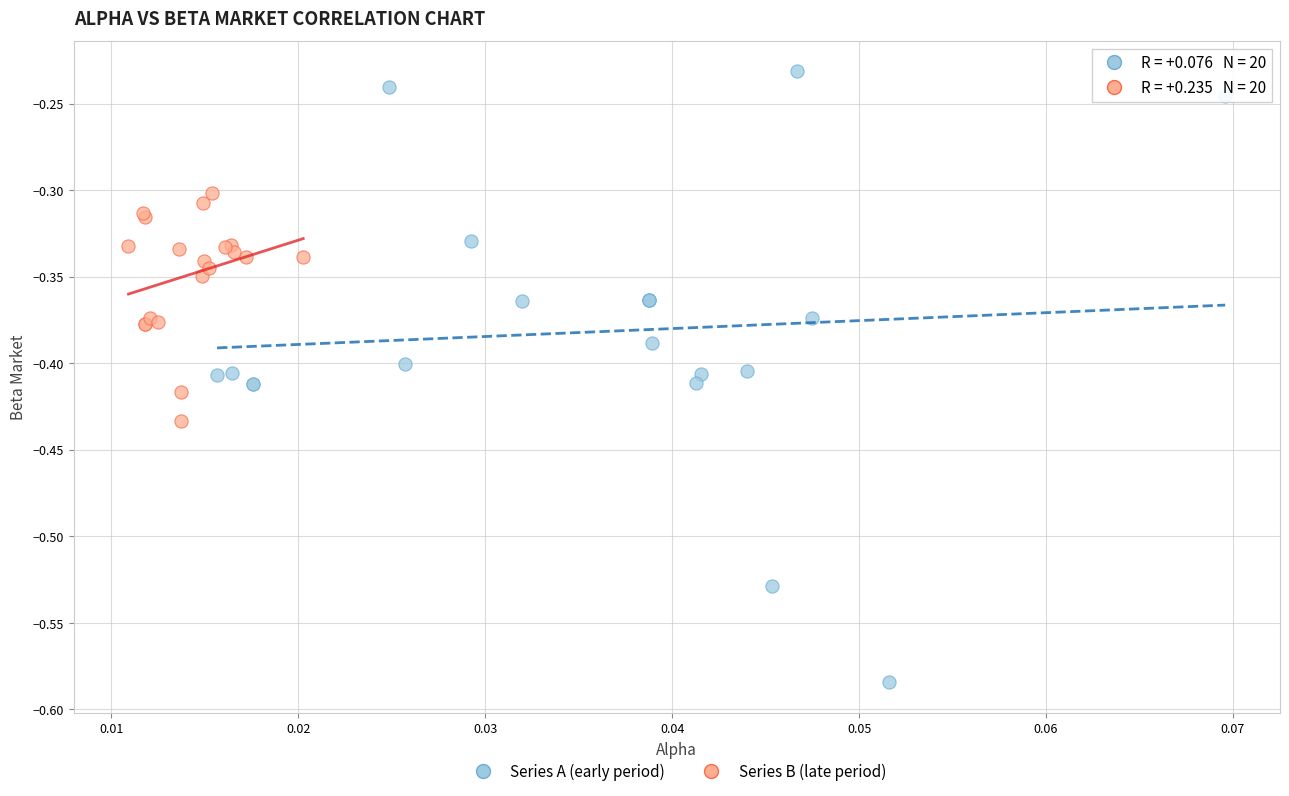

Which series contains the lowest Y value?

Series A (early period)